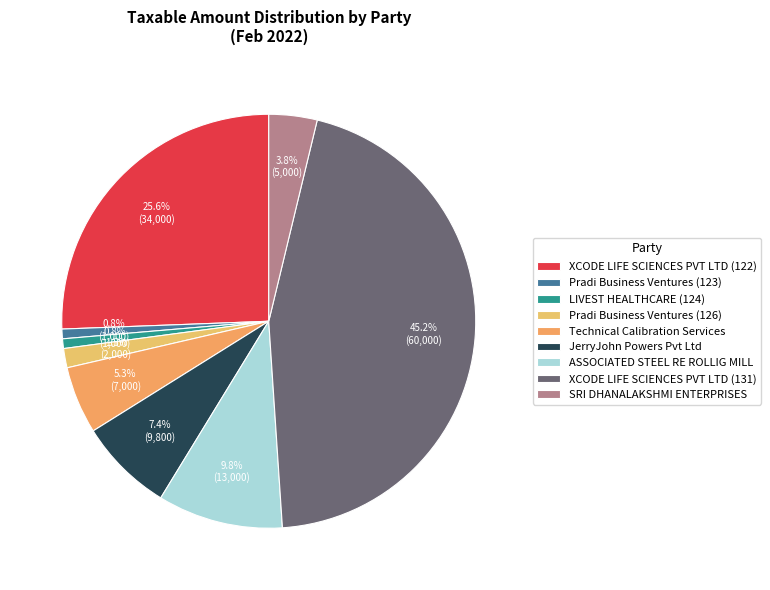

Count the number of slices in the pie.

9